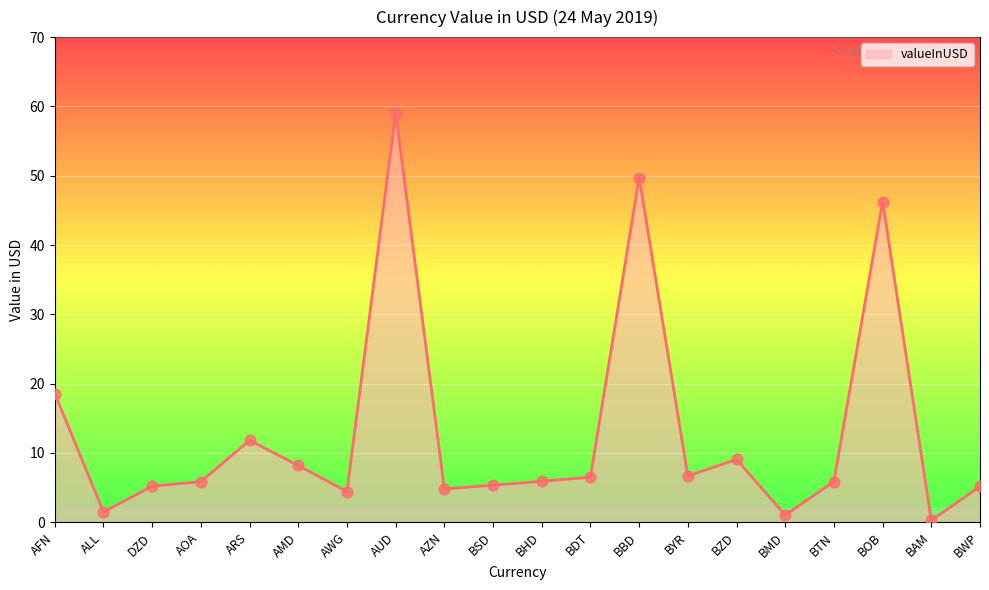

What is the change in value from BTN to BAM?

-5.6